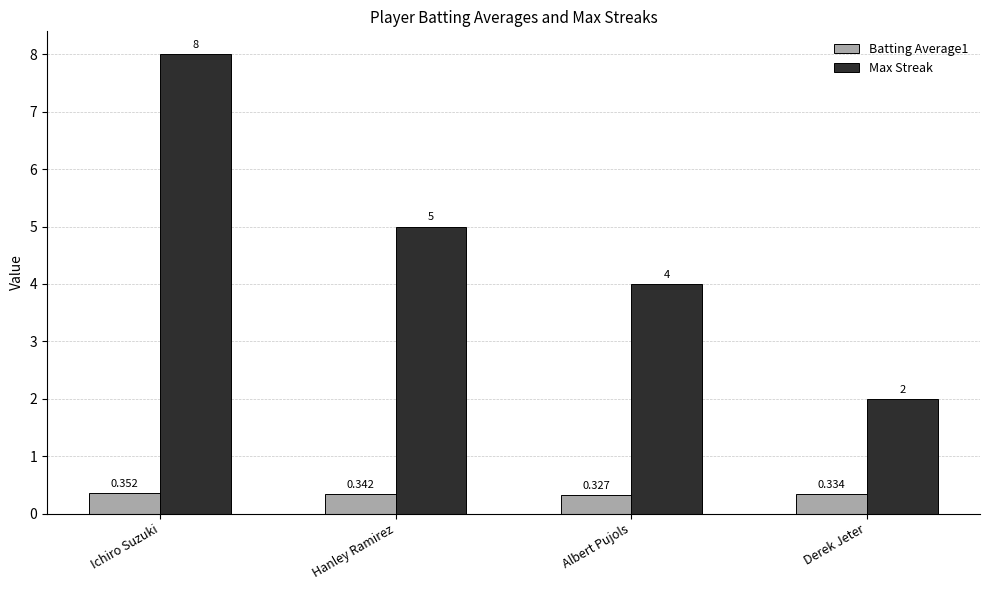

Which series changed the most between Ichiro Suzuki and Hanley Ramirez?

Max Streak